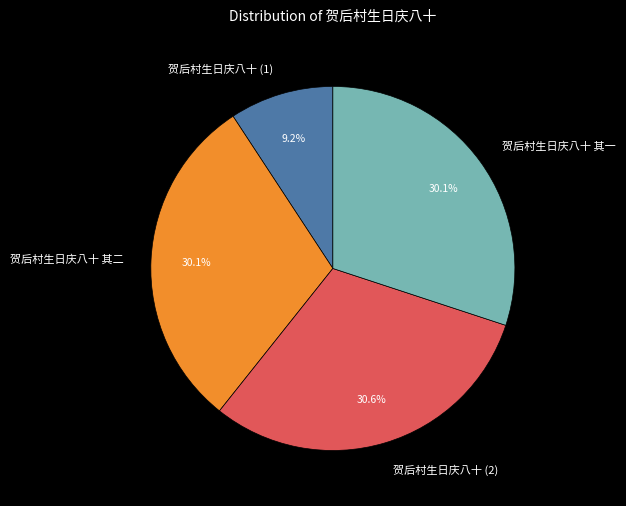

Combined, do 贺后村生日庆八十 (1) and 贺后村生日庆八十 (2) account for over 50%?

No